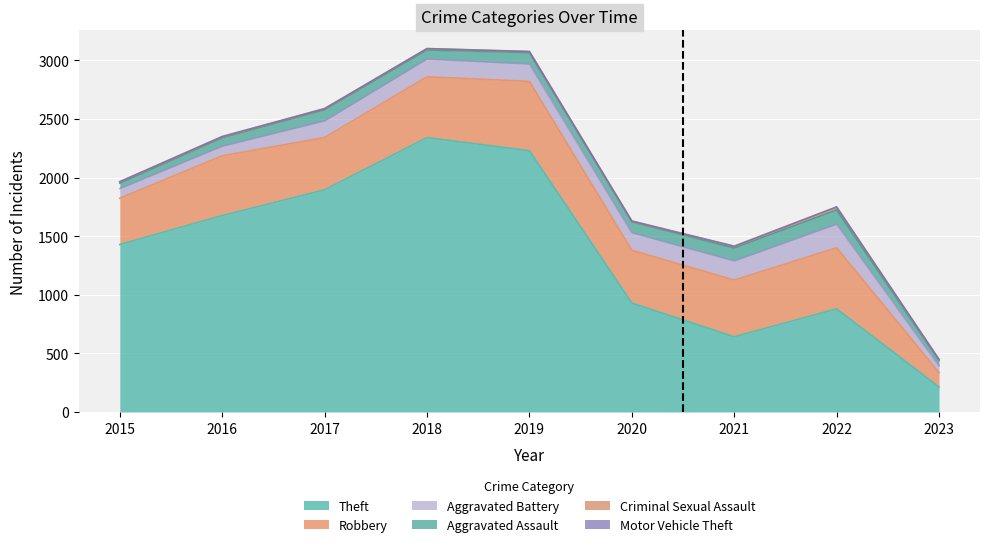

At which label does Motor Vehicle Theft first exceed 2?

2016